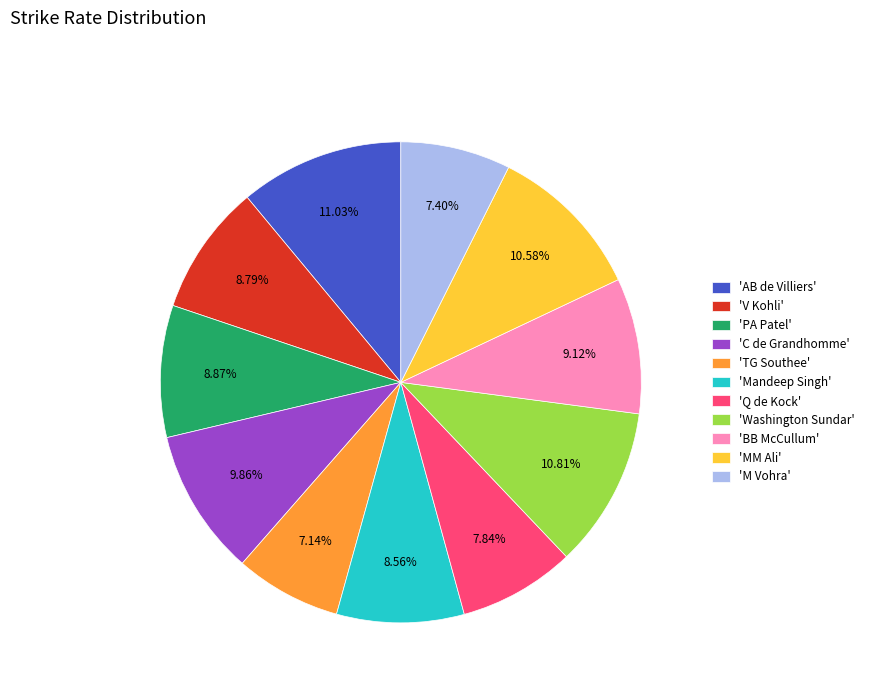

Is there a majority slice in this chart?

No